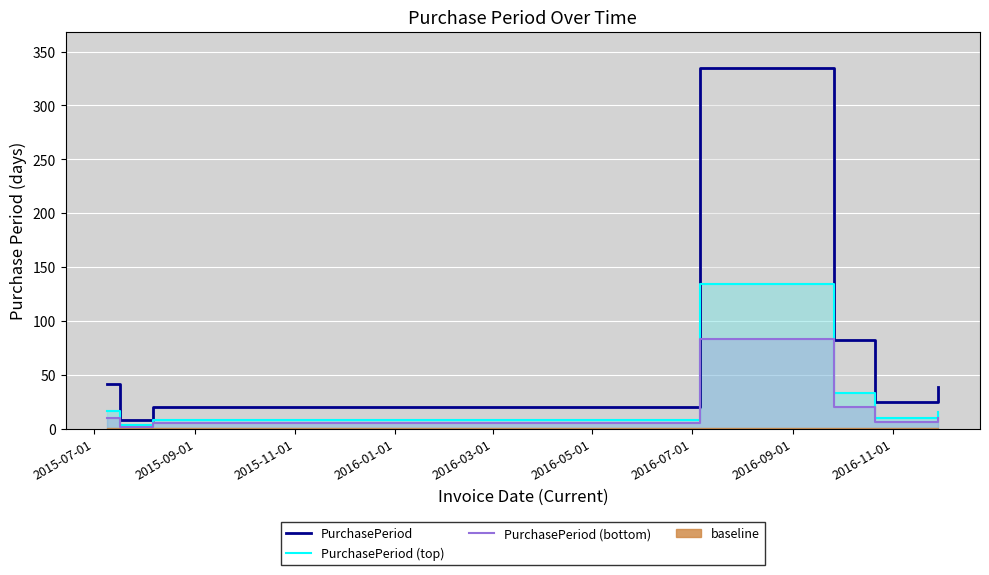

What is the sum of all PurchasePeriod (top) values?

220.4